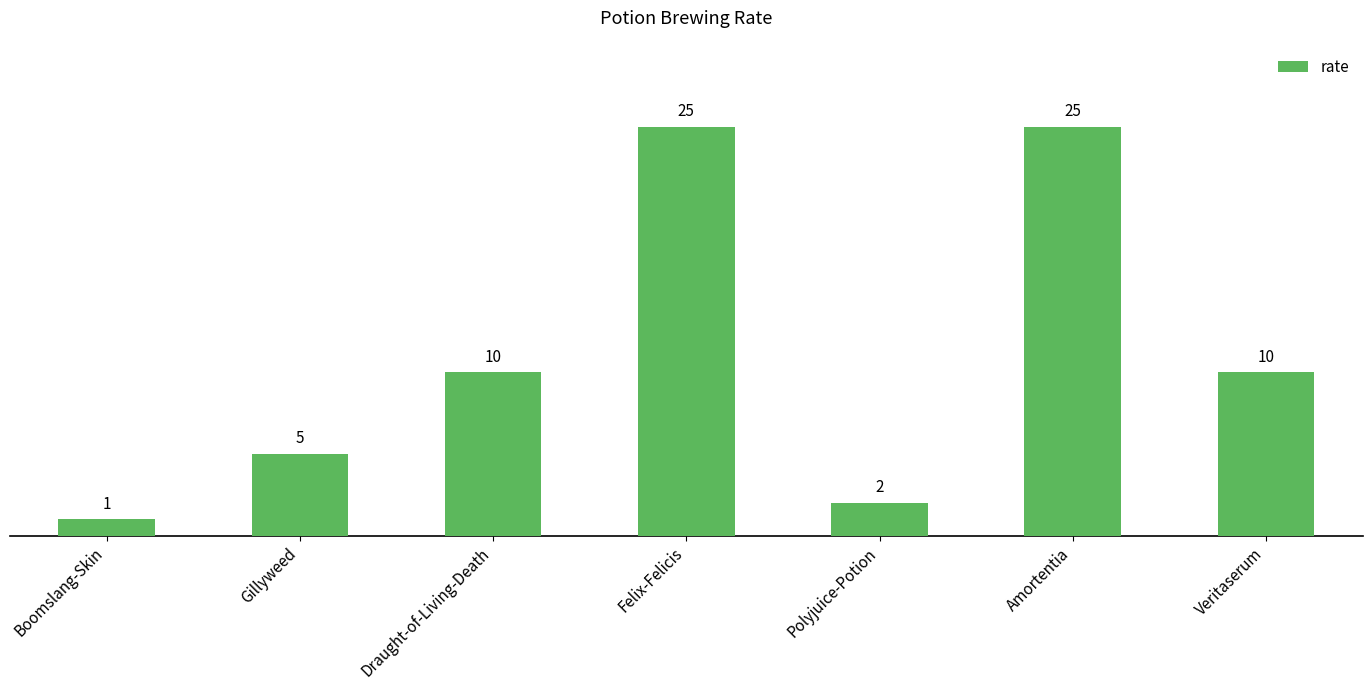

Which category has the lowest value across all series?

Boomslang-Skin